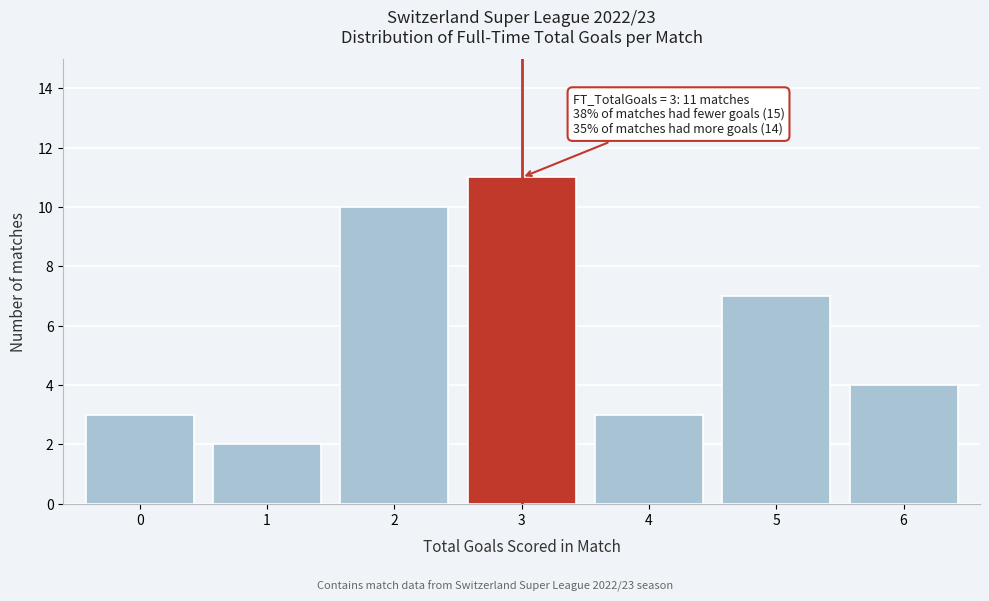

Reading left to right, what are all the values shown in this chart?

0=3	1=2	2=10	3=11	4=3	5=7	6=4